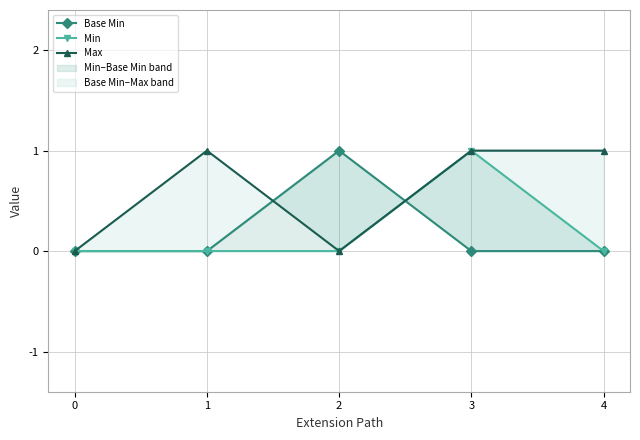

Which series ends up on top after the final intersection of Base Min and Max?

Max